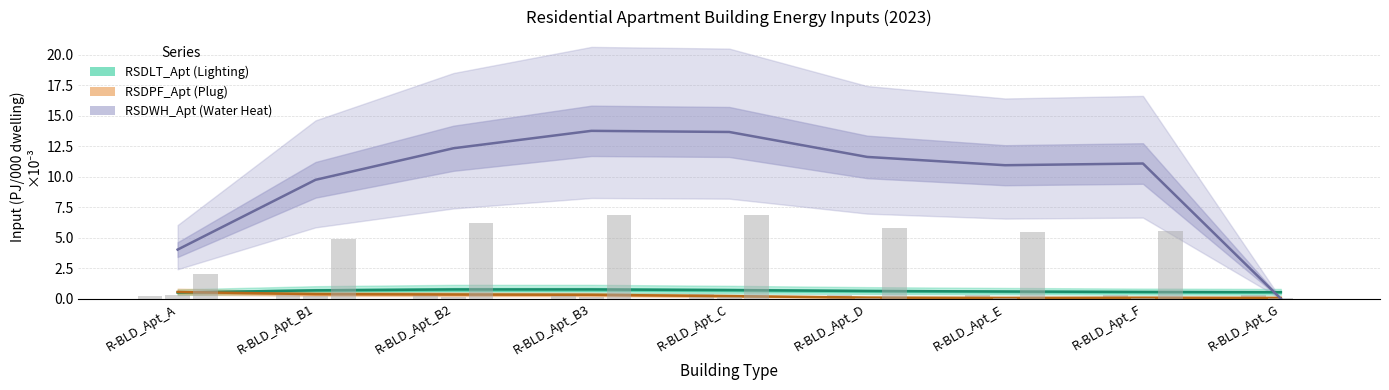

At which category does the chart reach its peak across all series?

R-BLD_Apt_B3